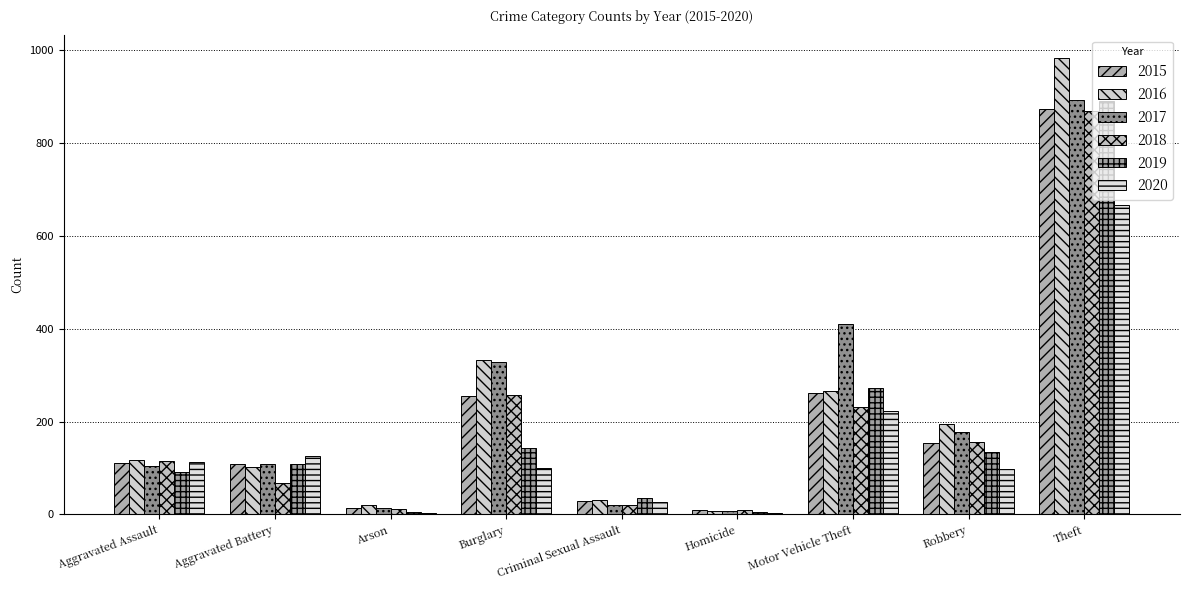

At which category is the sum across all series the highest?

Theft